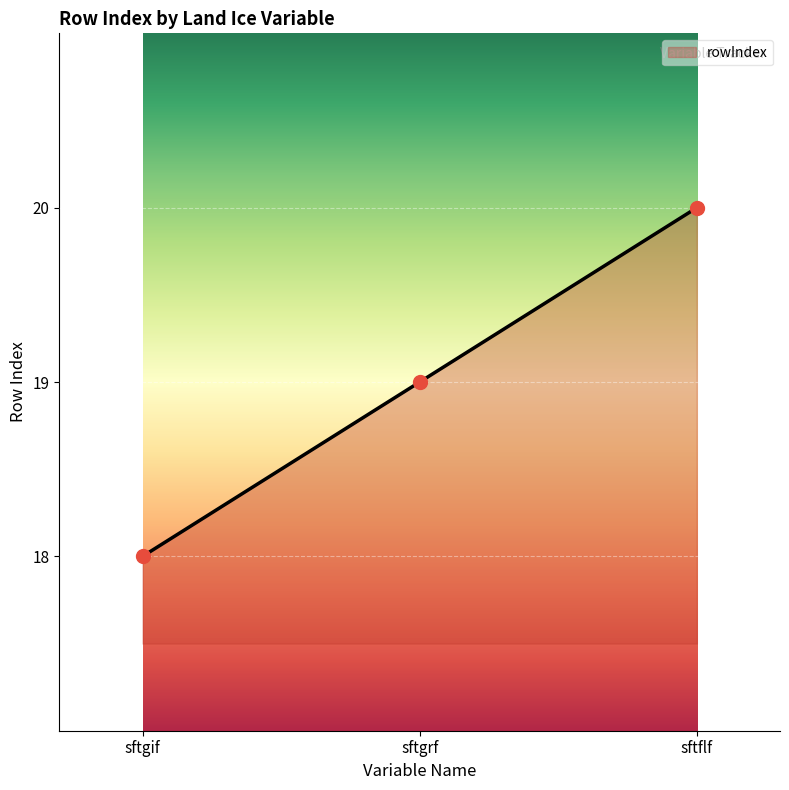

Which has a higher value, sftflf or sftgrf?

sftflf